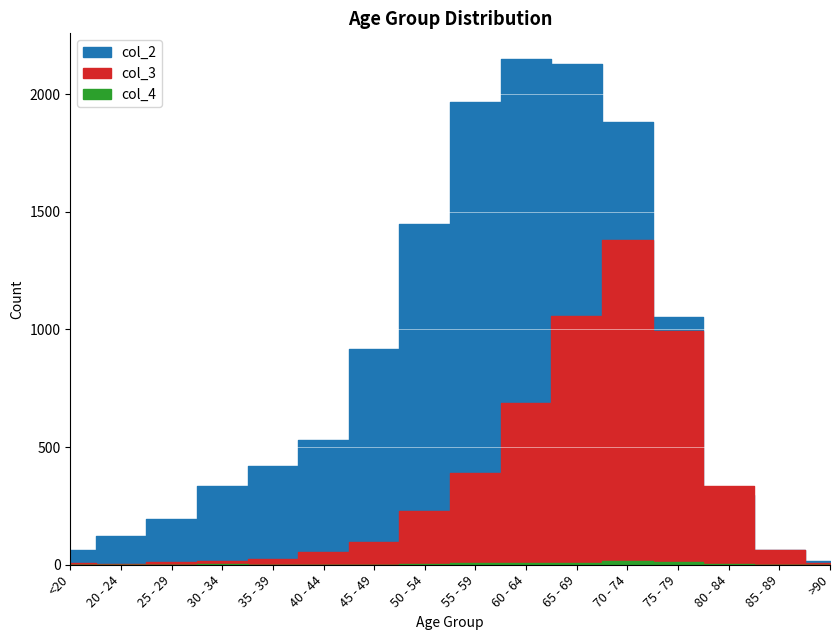

List the labels in order of col_2 value, smallest first.

>90, <20, 85 - 89, 20 - 24, 25 - 29, 80 - 84, 30 - 34, 35 - 39, 40 - 44, 45 - 49, 75 - 79, 50 - 54, 70 - 74, 55 - 59, 65 - 69, 60 - 64